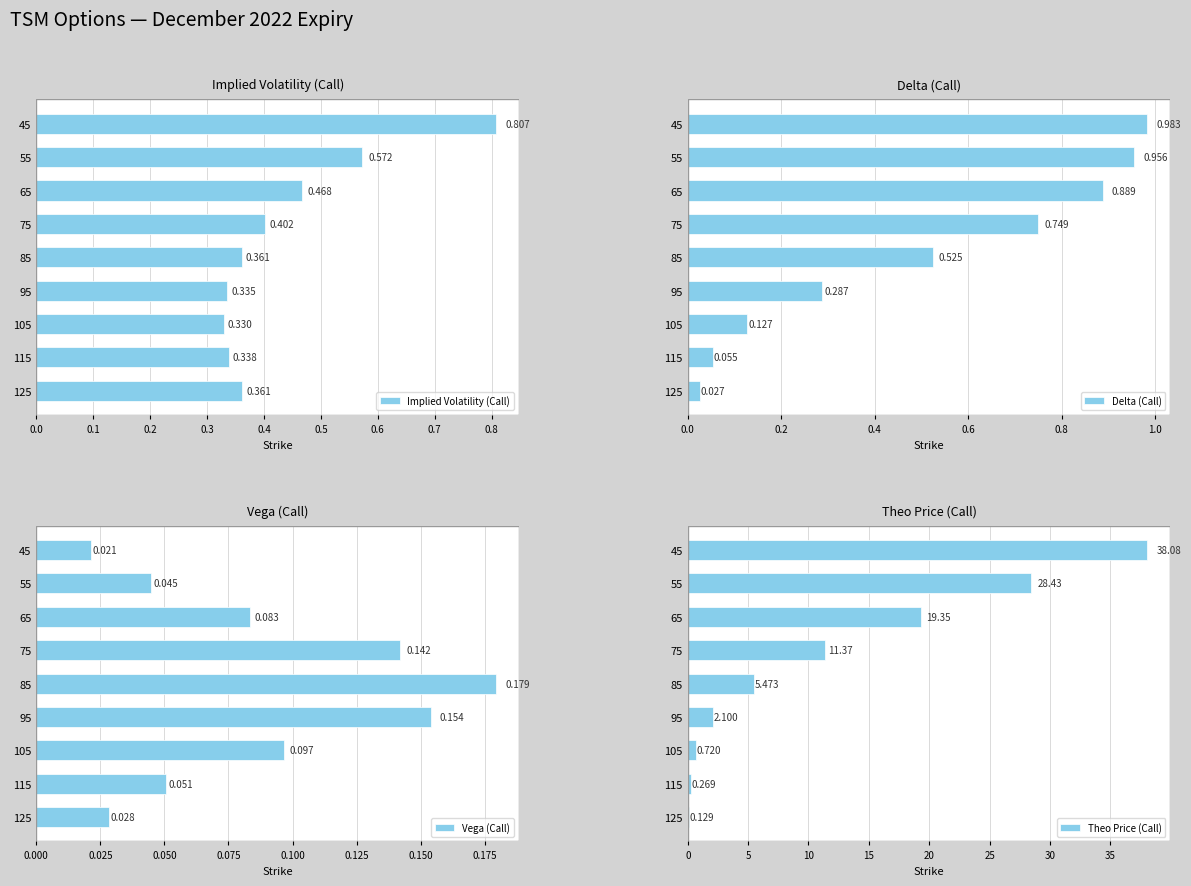

Is the value of Theo Price (Call) at 105 greater than the value of Implied Volatility (Call) at 115?

Yes